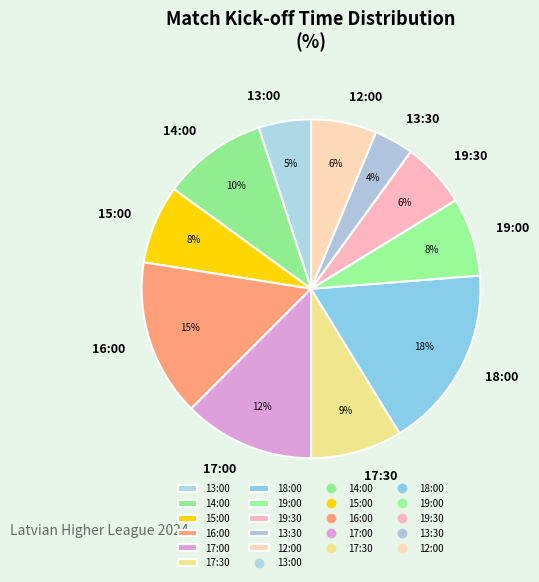

How many slices are in this pie chart?

11